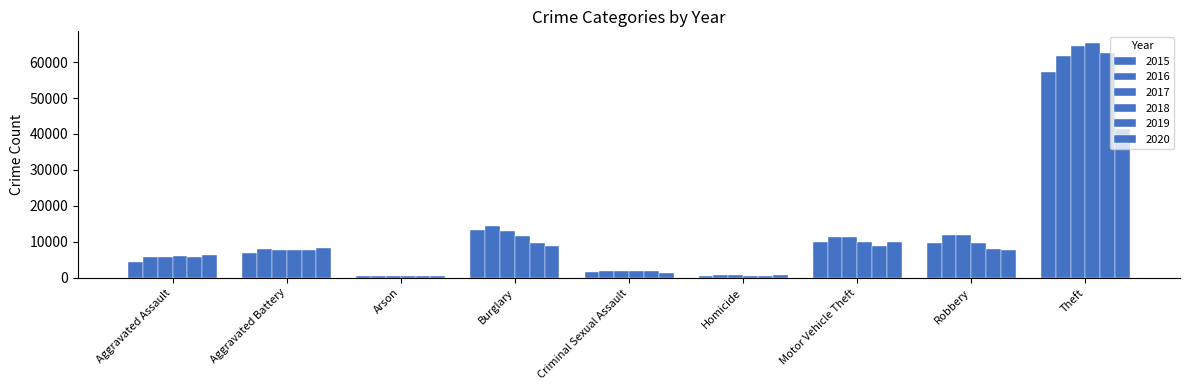

Are the bars horizontal?

No